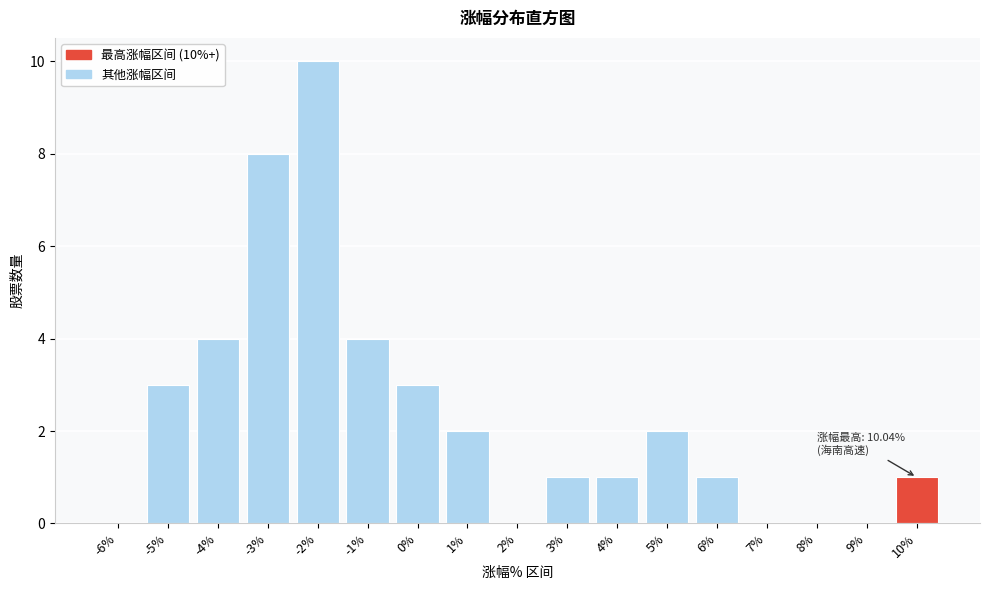

Reading right to left, transcribe all the data shown in this chart.

10%=1	9%=0	8%=0	7%=0	6%=1	5%=2	4%=1	3%=1	2%=0	1%=2	0%=3	-1%=4	-2%=10	-3%=8	-4%=4	-5%=3	-6%=0